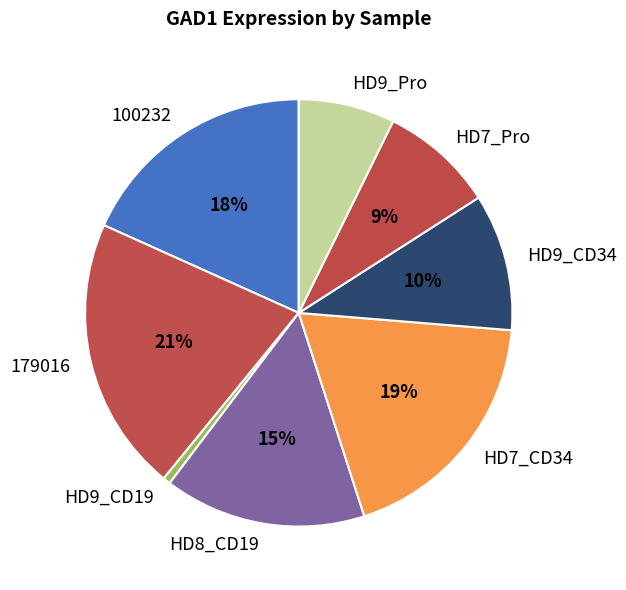

Is there a majority slice in this chart?

No